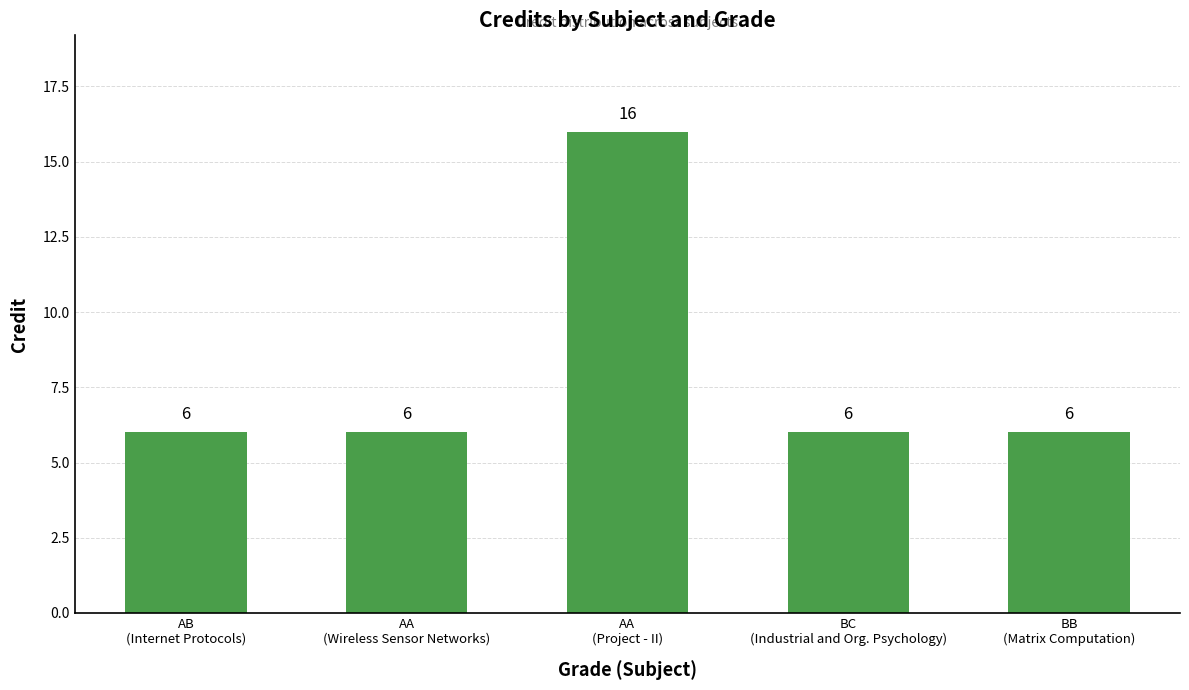

Count the values in the range 6 to 7.

4